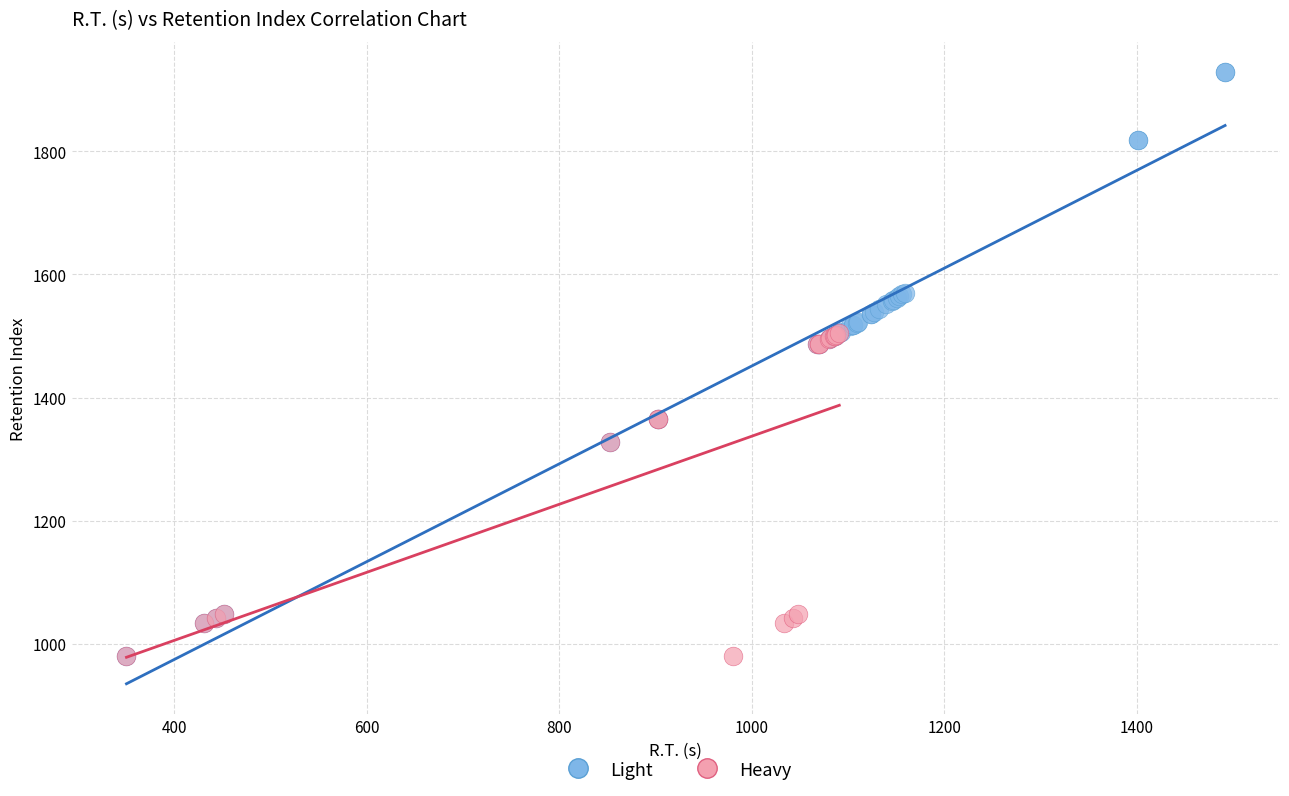

Which series has the largest Y range (max minus min)?

Light